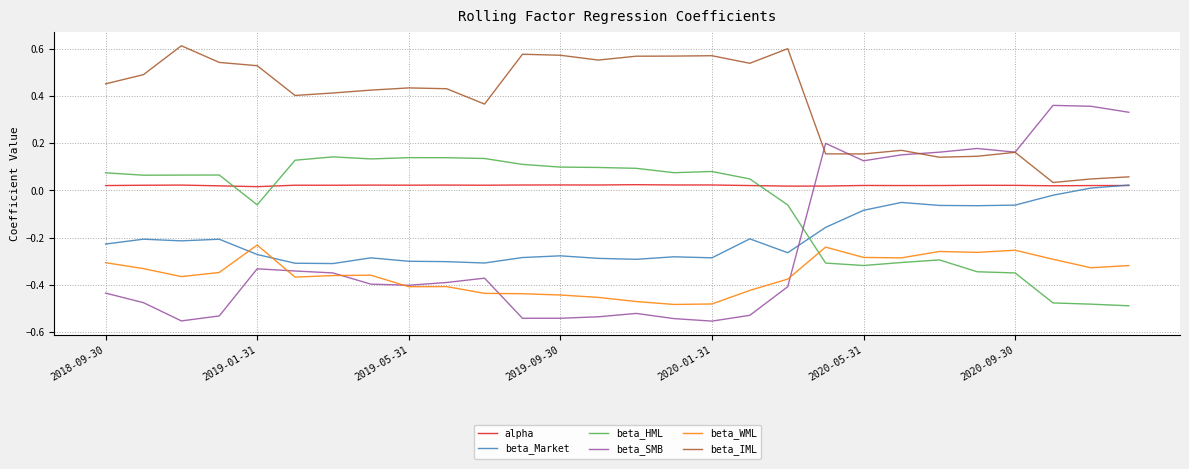

True or false: alpha and beta_WML intersect in this chart.

False